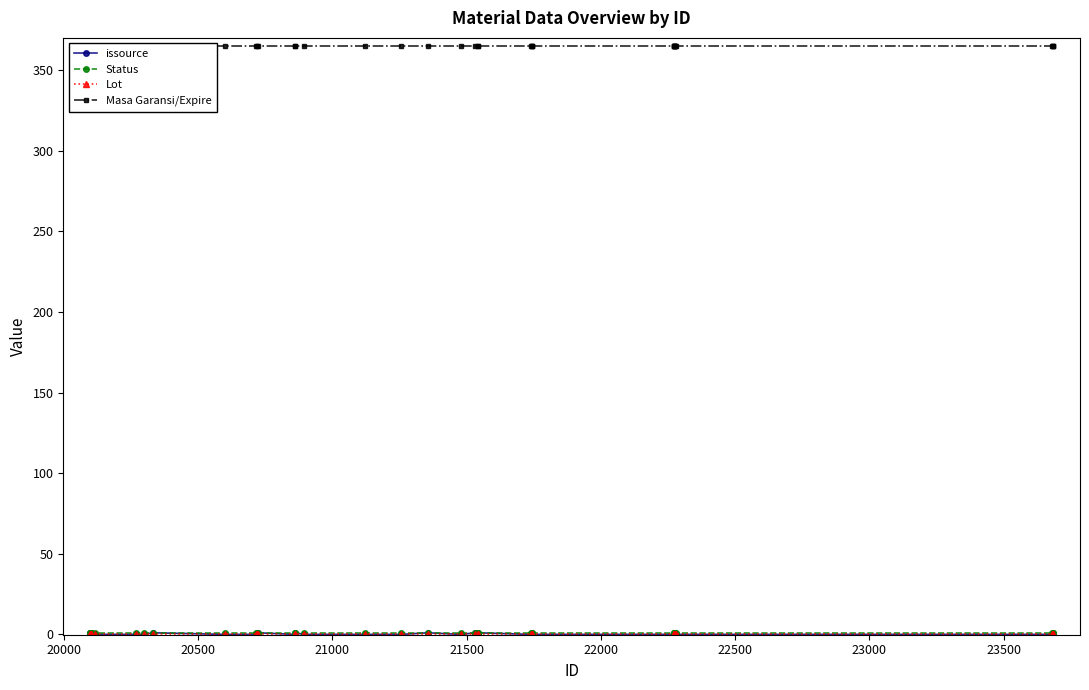

How many series are shown in this chart?

4